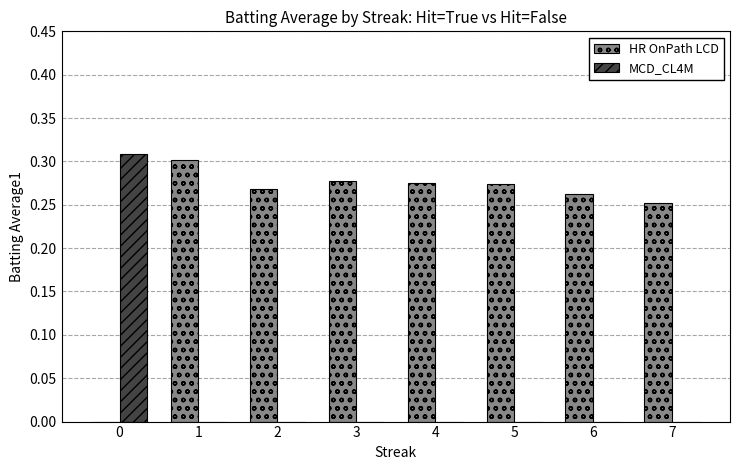

Between 0 and 6, which series saw the biggest shift?

MCD_CL4M